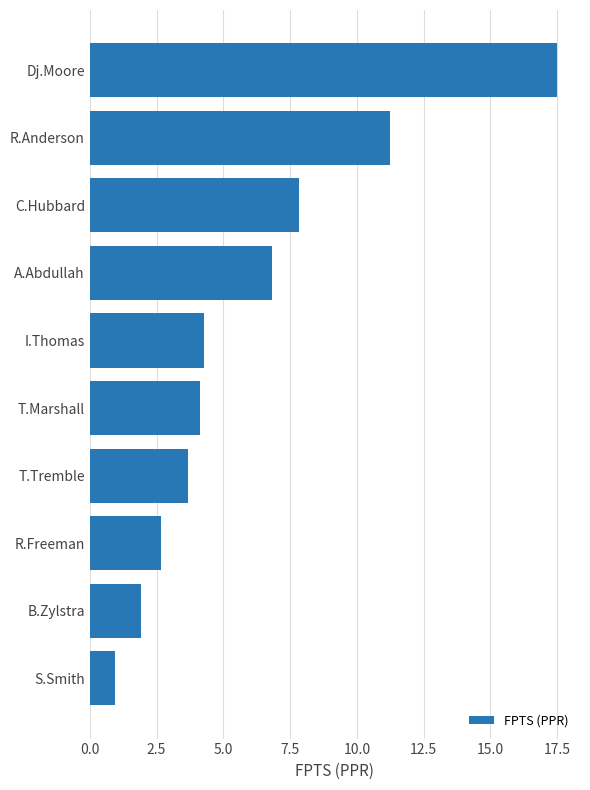

What is the label of the 6th bar from the bottom?

I.Thomas